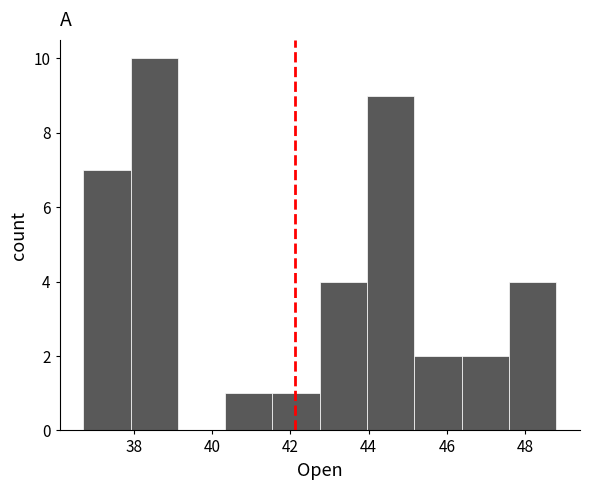

Which range on the x-axis has the tallest bar?

38.0 to 39.2